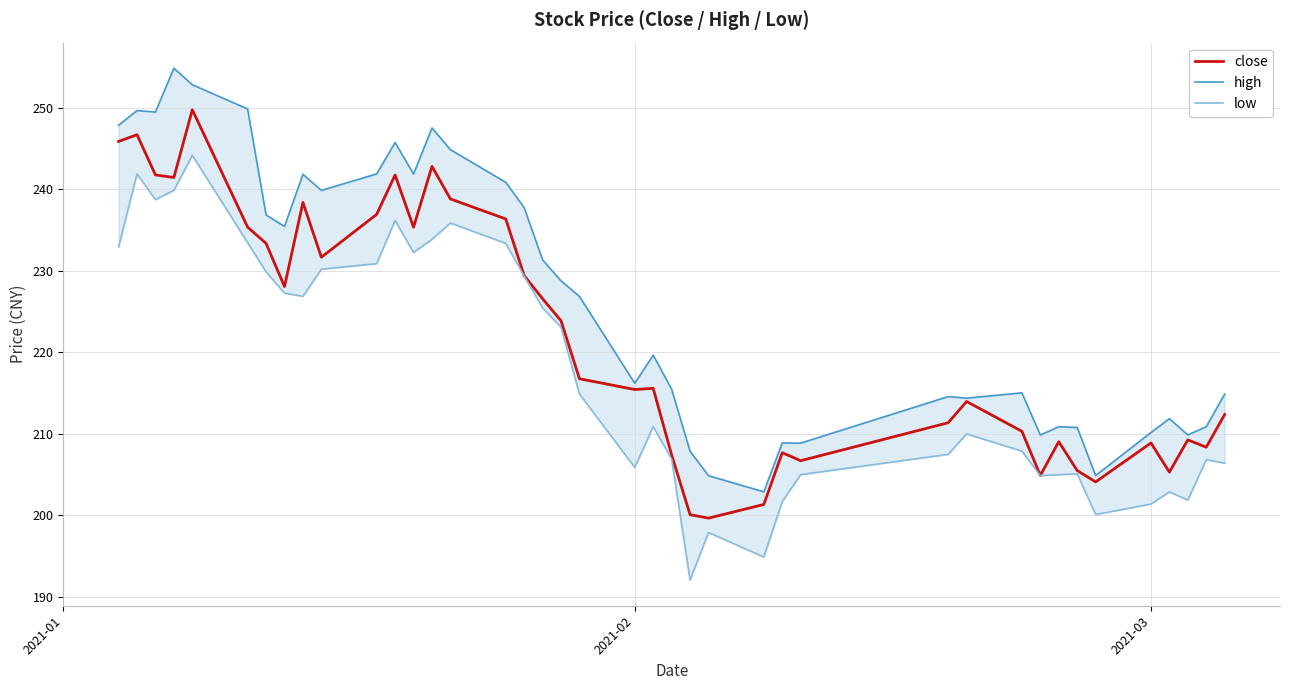

What is the difference between the second highest and minimum values in the high series?

49.9